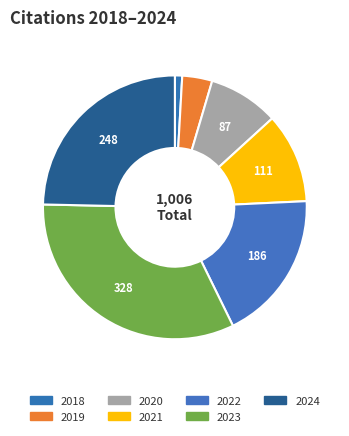

What percentage is the 2022 slice, to the nearest percent?

18%